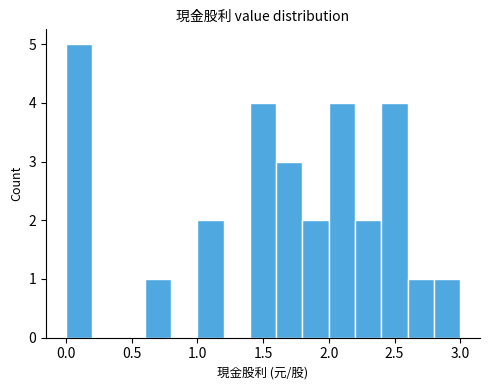

Over which range of the x-axis is the bar tallest?

0.0 to 0.2